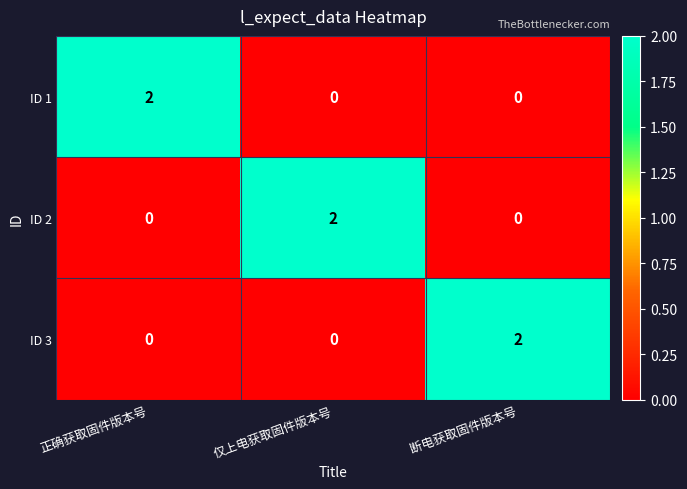

Reading left to right, transcribe all the data shown in this chart.

ID 1: 正确获取固件版本号=2	仅上电获取固件版本号=0	断电获取固件版本号=0
ID 2: 正确获取固件版本号=0	仅上电获取固件版本号=2	断电获取固件版本号=0
ID 3: 正确获取固件版本号=0	仅上电获取固件版本号=0	断电获取固件版本号=2